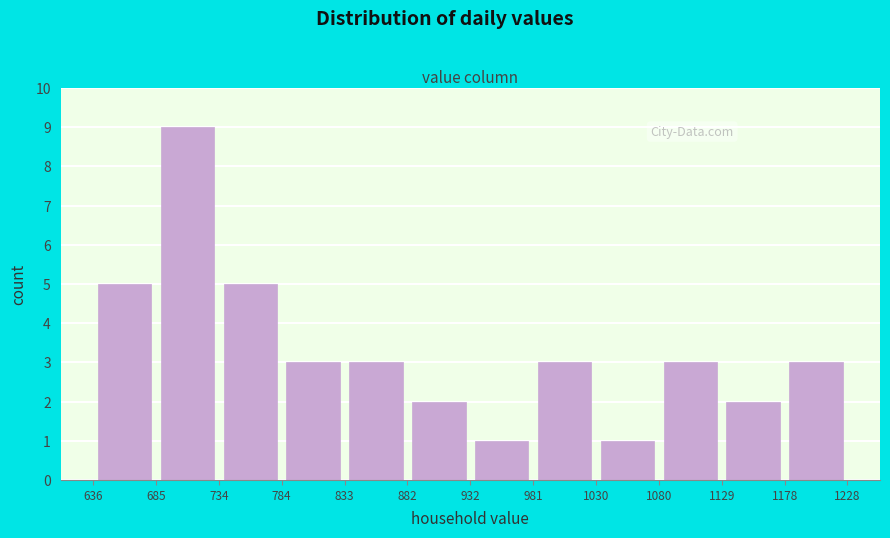

Which range on the x-axis has the tallest bar?

685 to 734